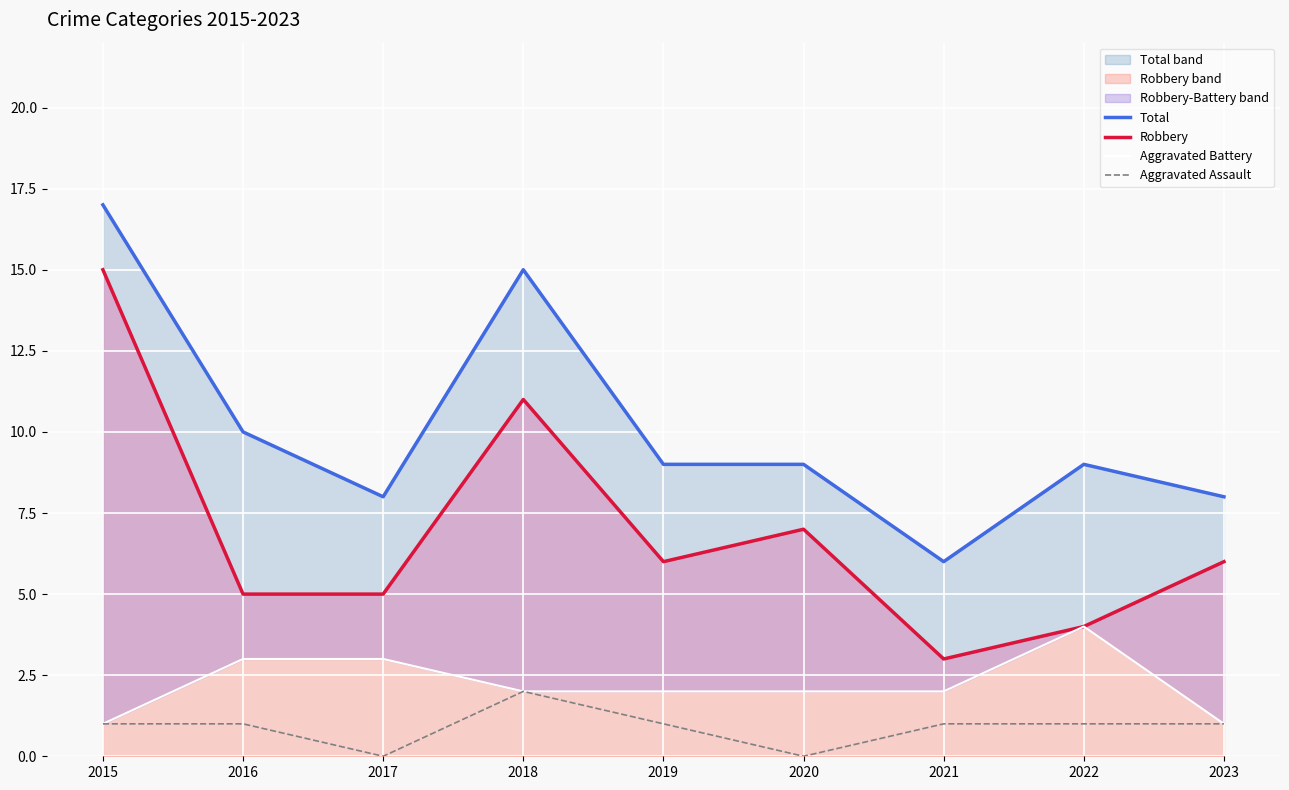

Is the value of Robbery at 2022 greater than the value of Aggravated Battery at 2016?

Yes